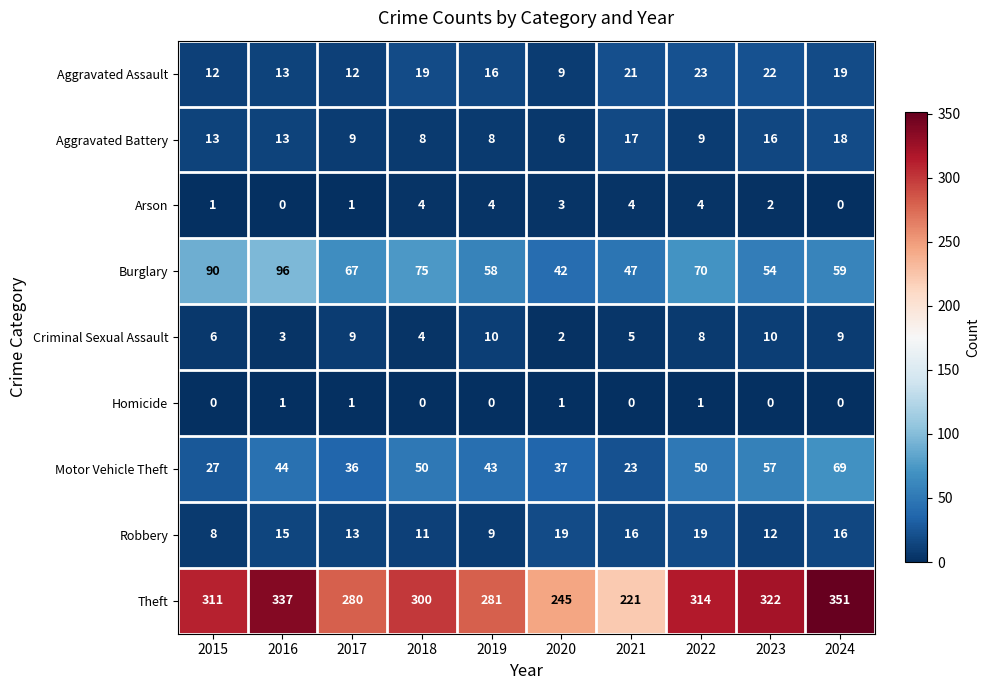

Rank the series by their maximum value, from highest to lowest.

Theft, Burglary, Motor Vehicle Theft, Aggravated Assault, Robbery, Aggravated Battery, Criminal Sexual Assault, Arson, Homicide